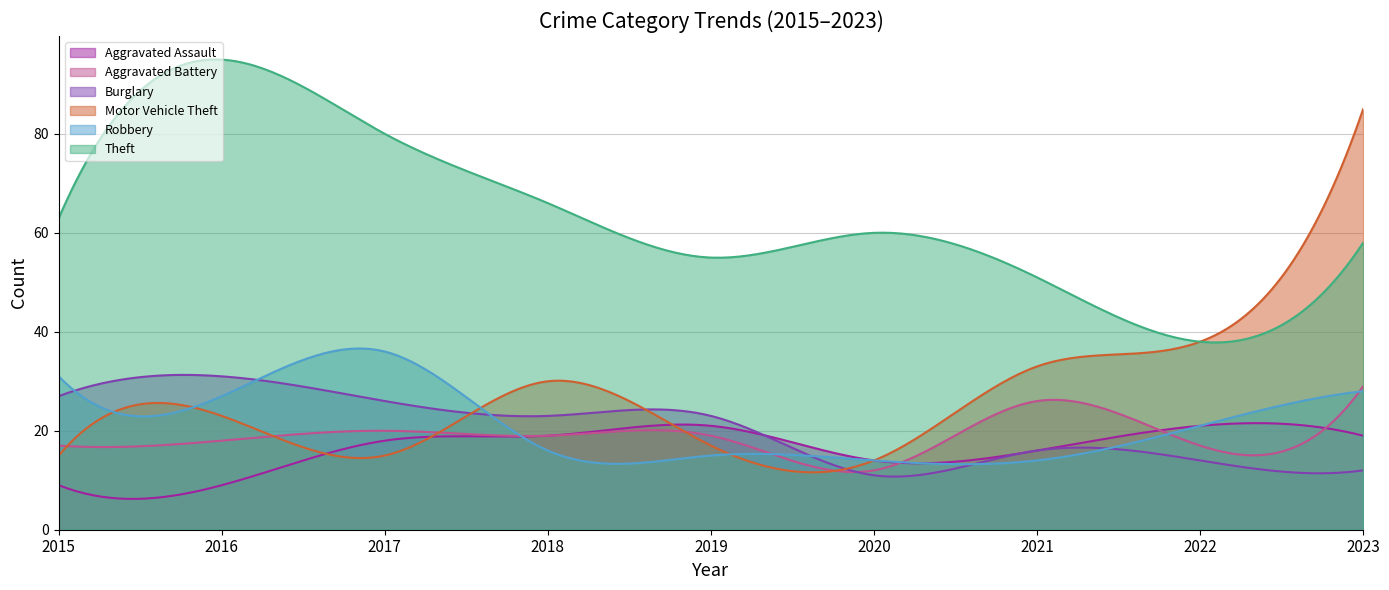

At 2017, list the series in order from smallest to largest.

Motor Vehicle Theft, Aggravated Assault, Aggravated Battery, Burglary, Robbery, Theft